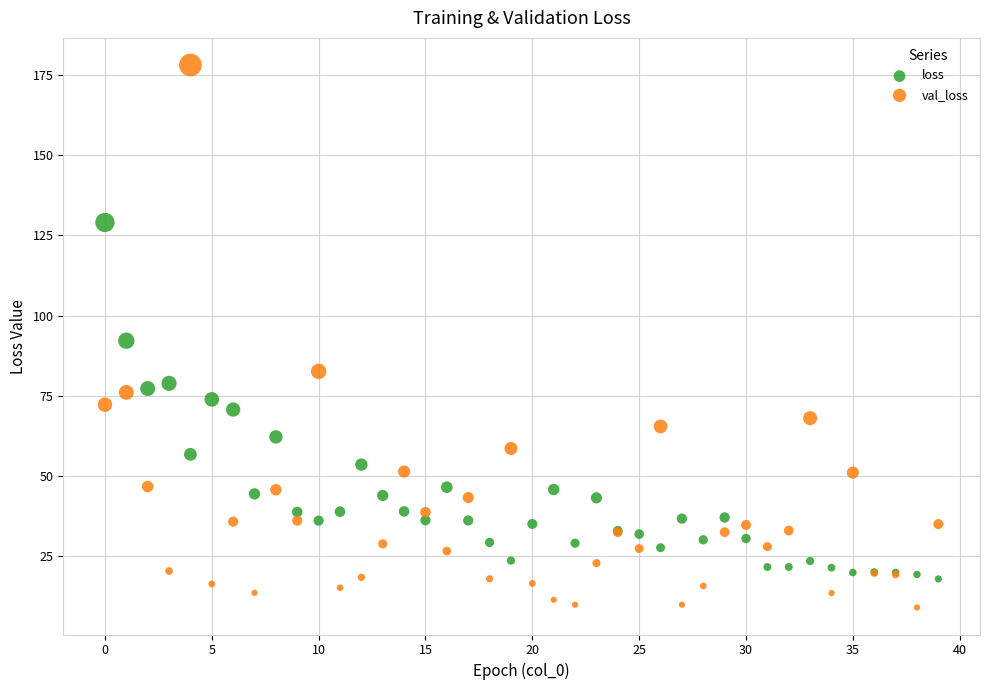

Which series contains the highest Y value?

val_loss